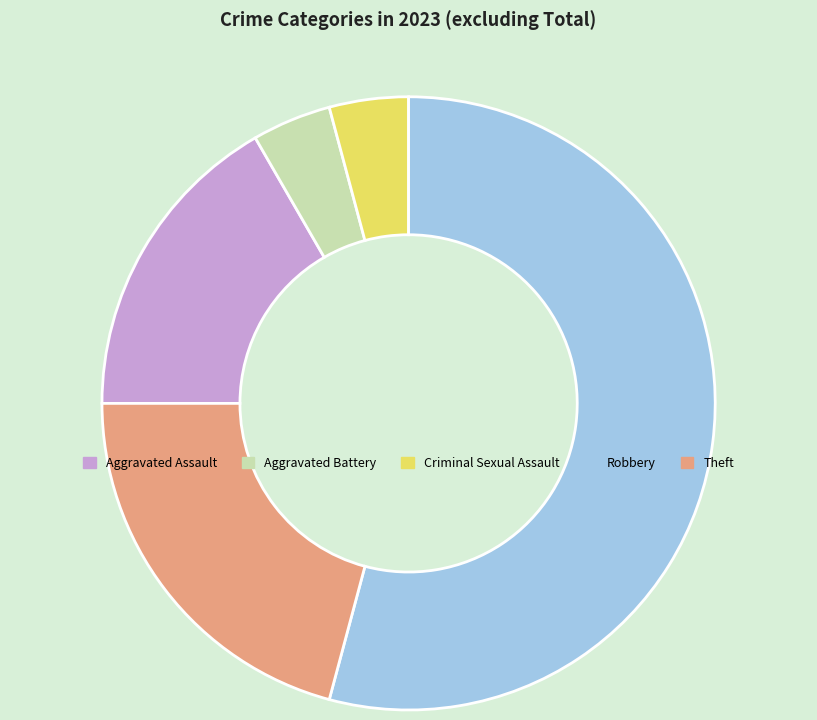

Which slice is the largest?

Robbery